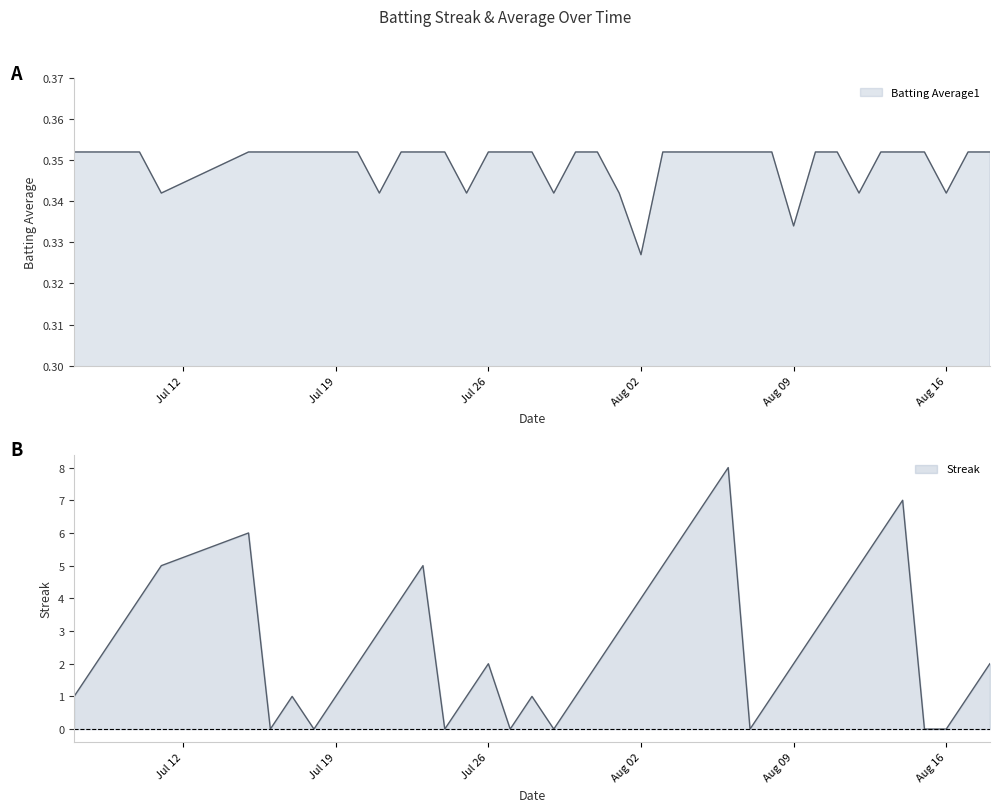

At which label is Streak closest to 4?

2010-07-10